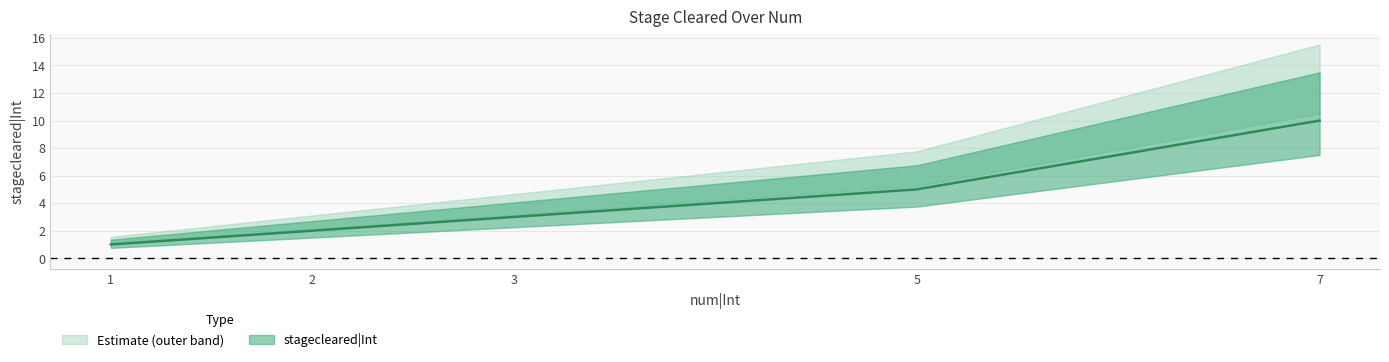

What is the approximate value at 5?

5